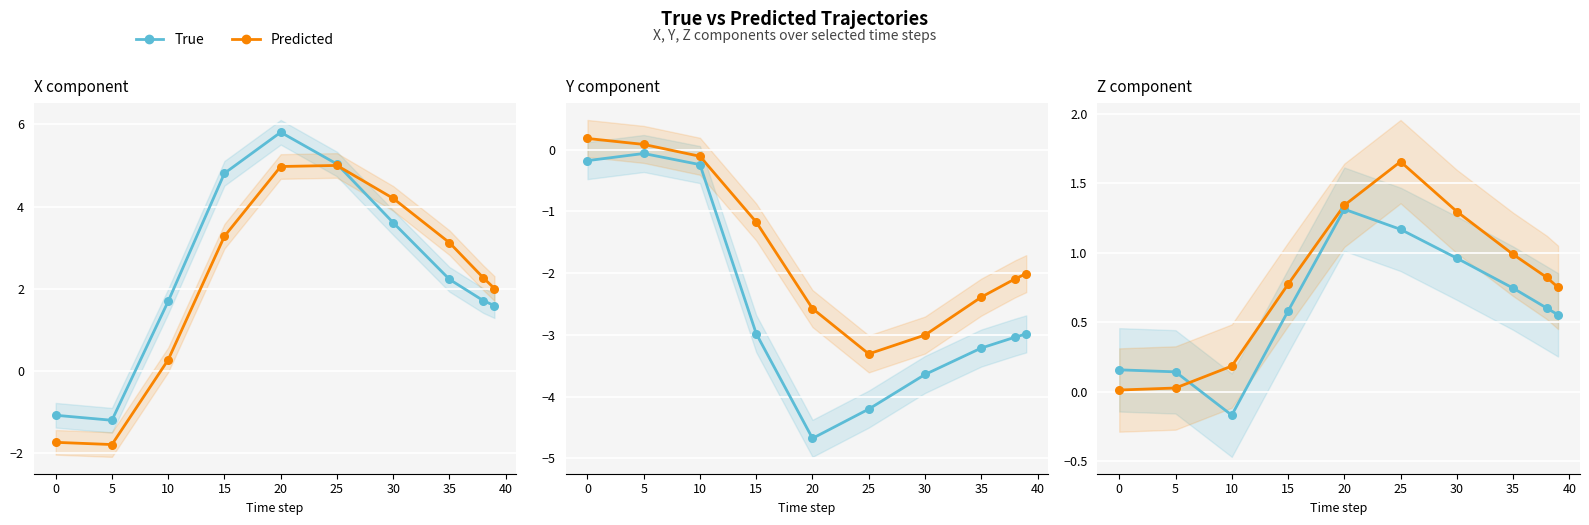

Which series contains the highest Y value?

Predicted